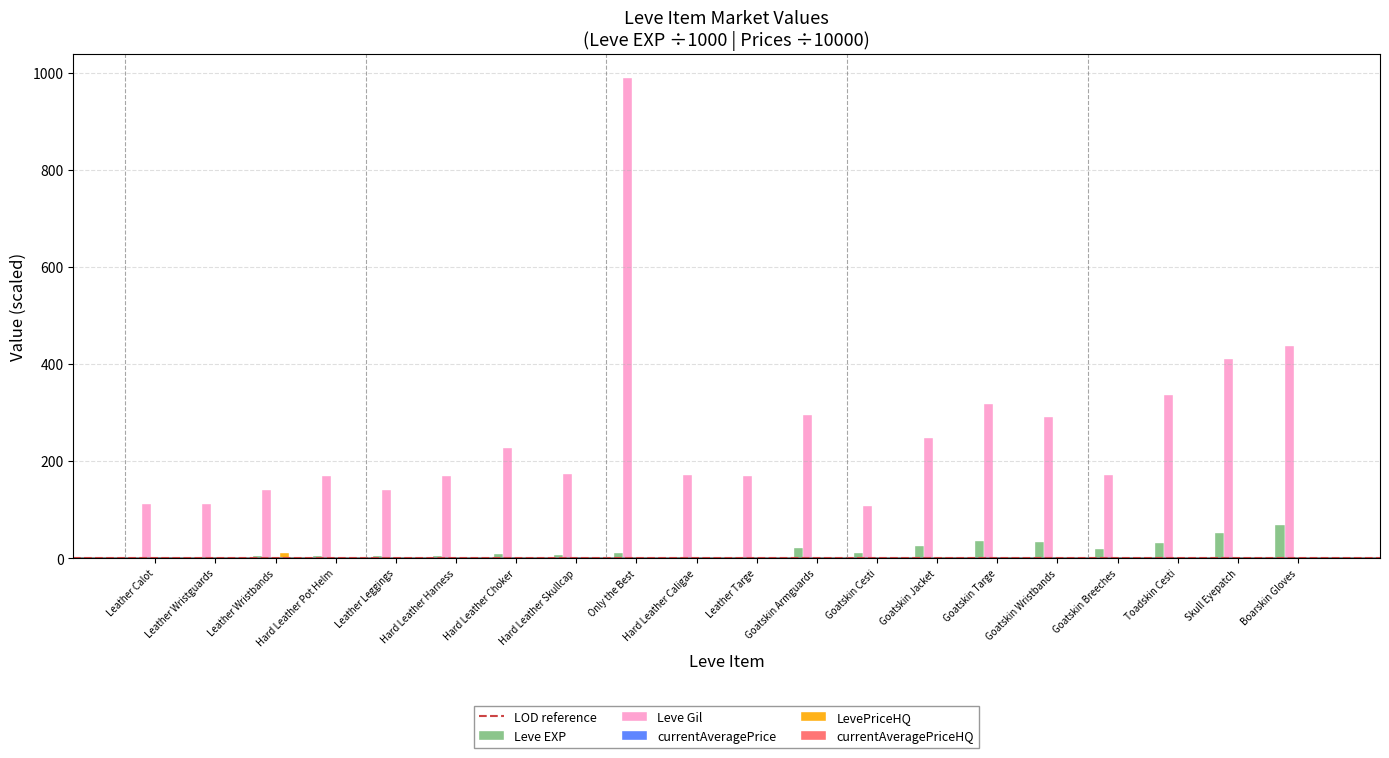

At which category does the chart reach its peak across all series?

Only the Best